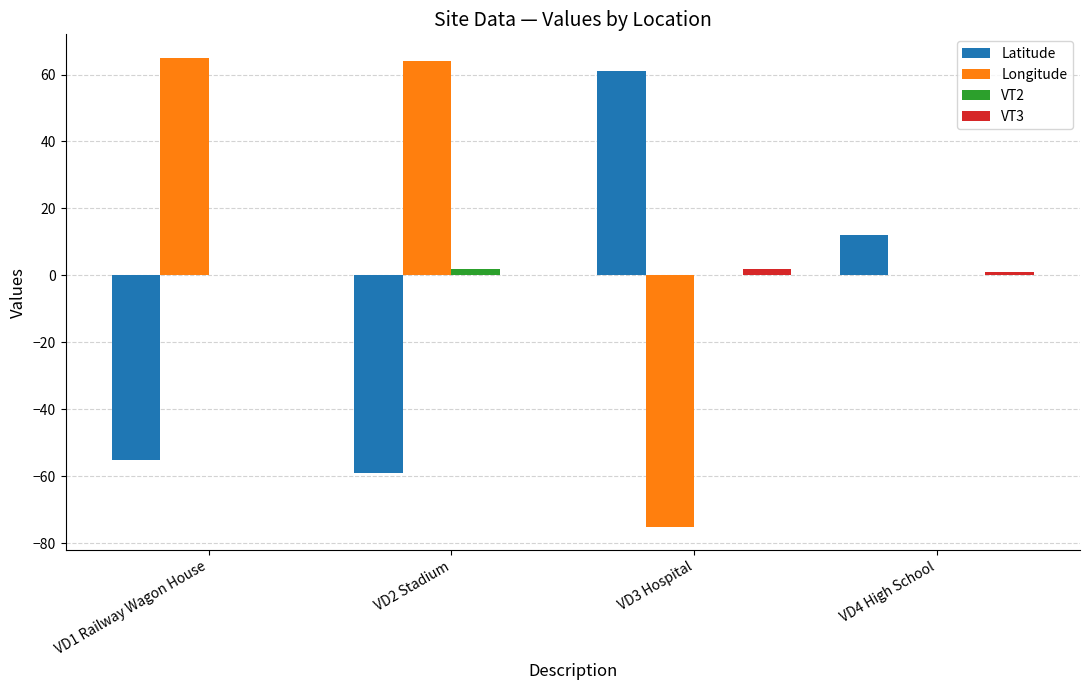

Between VD3 Hospital and VD4 High School, which series saw the biggest shift?

Longitude